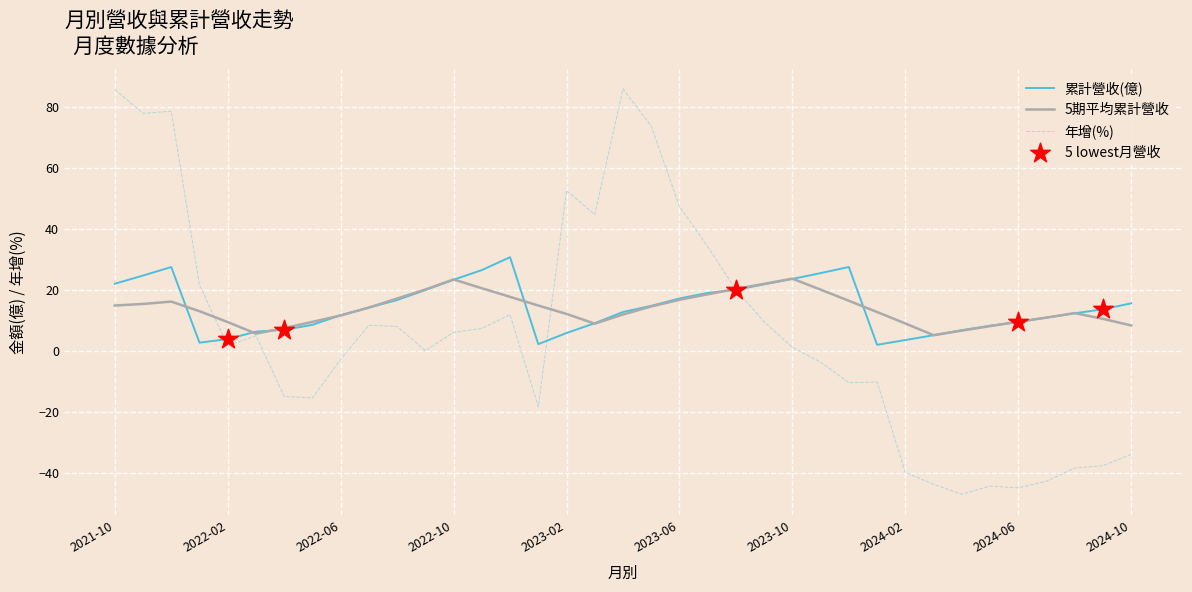

Which series has the largest range (max minus min)?

年增(%)